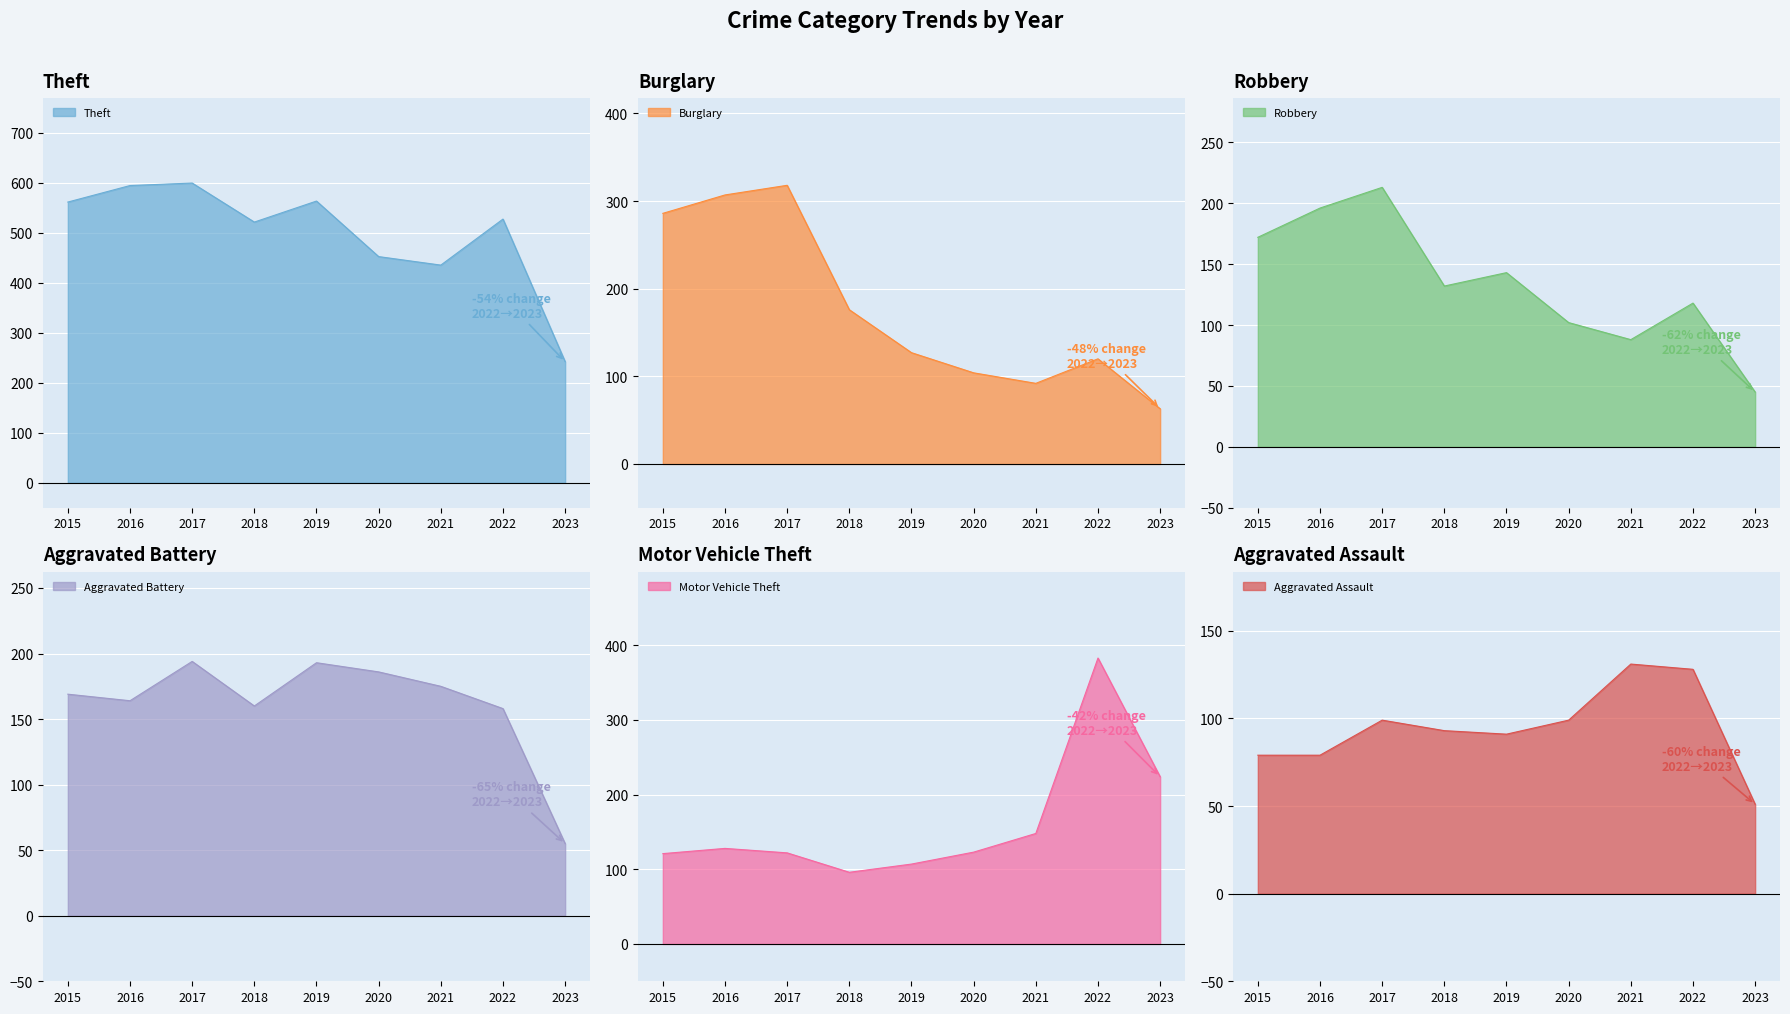

What is the greatest value displayed?

599